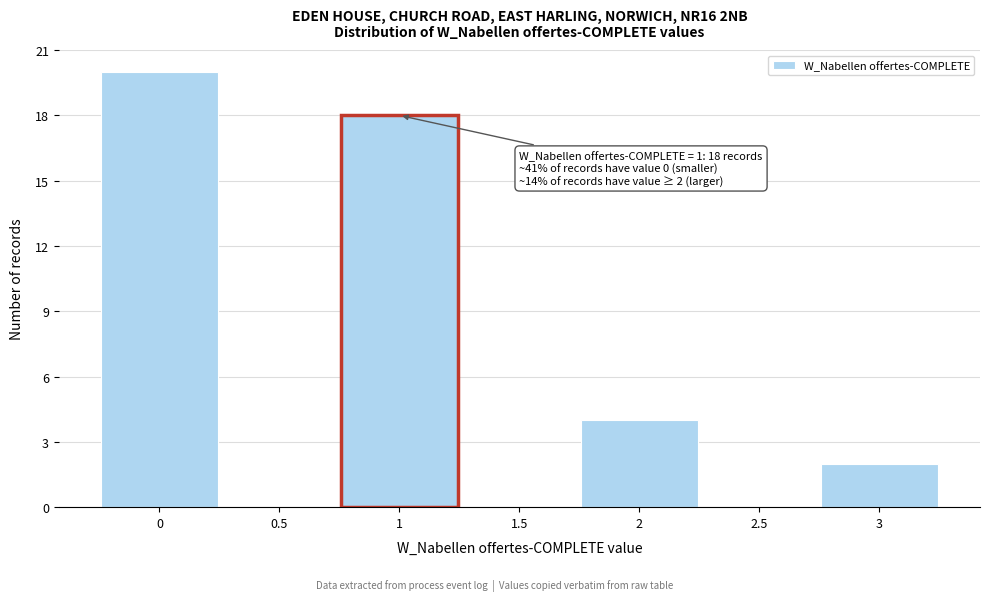

Over which range of the x-axis is the bar tallest?

-0.25 to 0.25